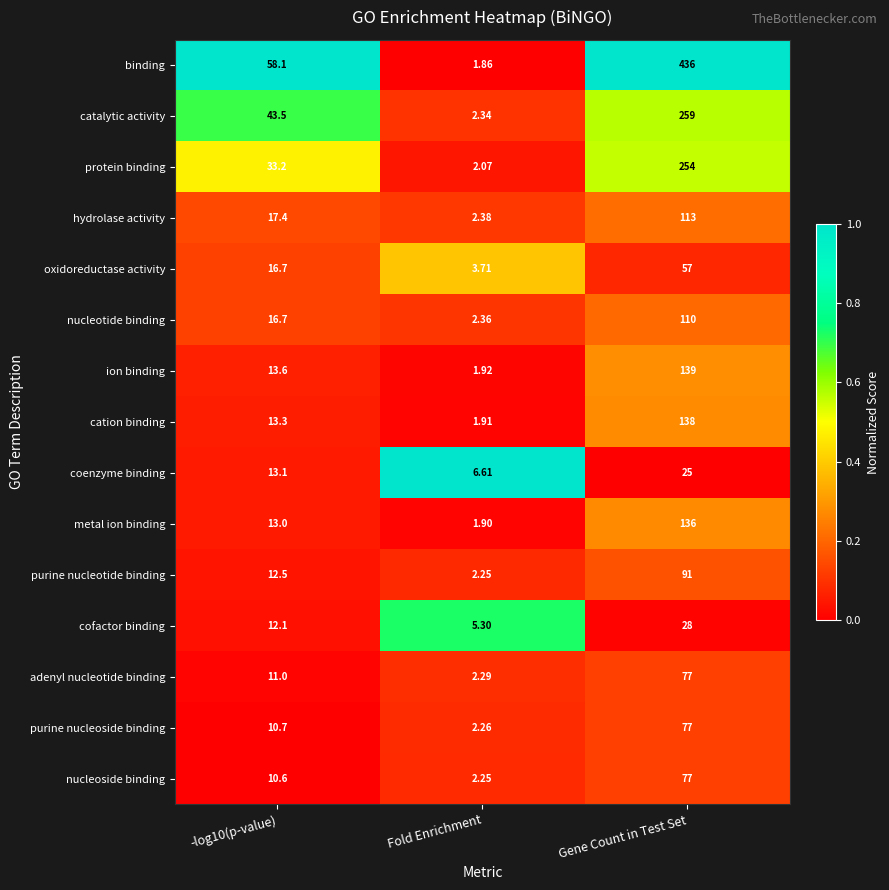

Is the value of purine nucleoside binding at -log10(p-value) greater than the value of coenzyme binding at Fold Enrichment?

Yes